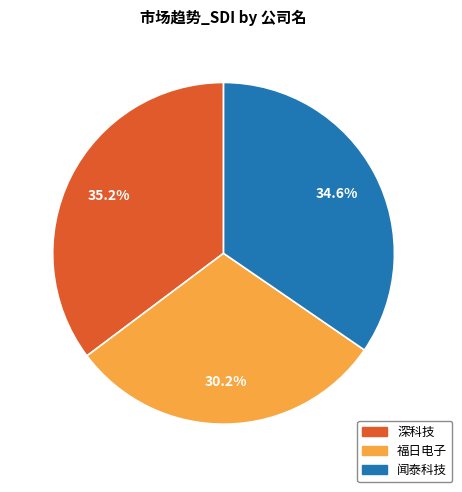

Rank the categories by value from lowest to highest.

福日电子, 闻泰科技, 深科技